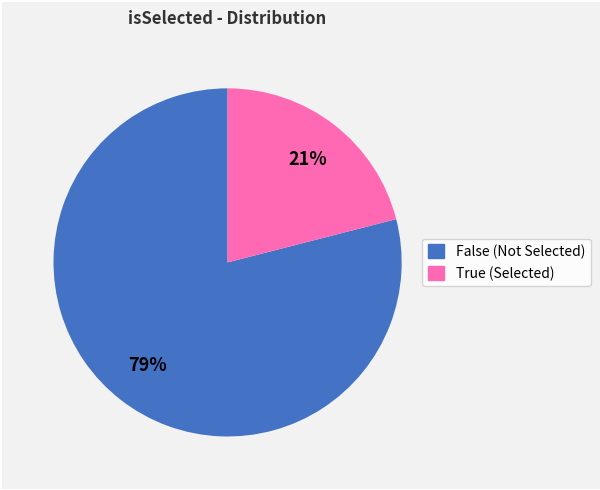

Combined, do False and True account for over 50%?

Yes